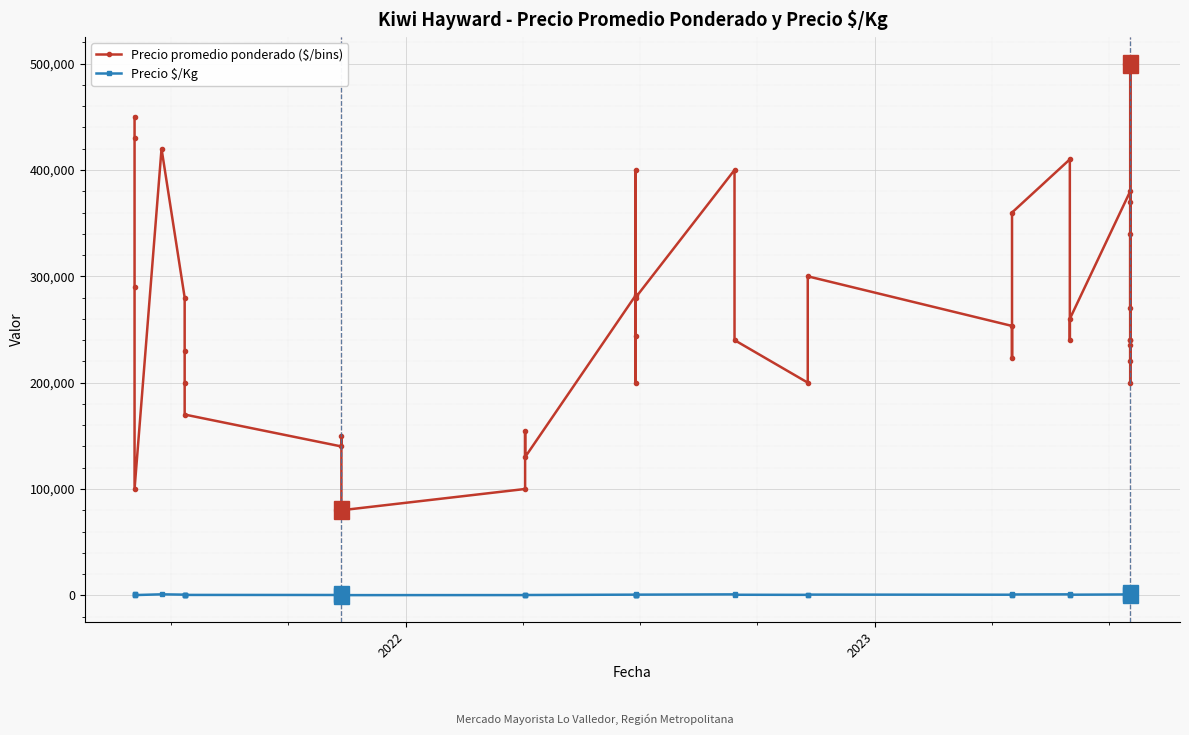

In Precio promedio ponderado ($/bins), how many points are lower than both neighbors (excluding endpoints)?

11